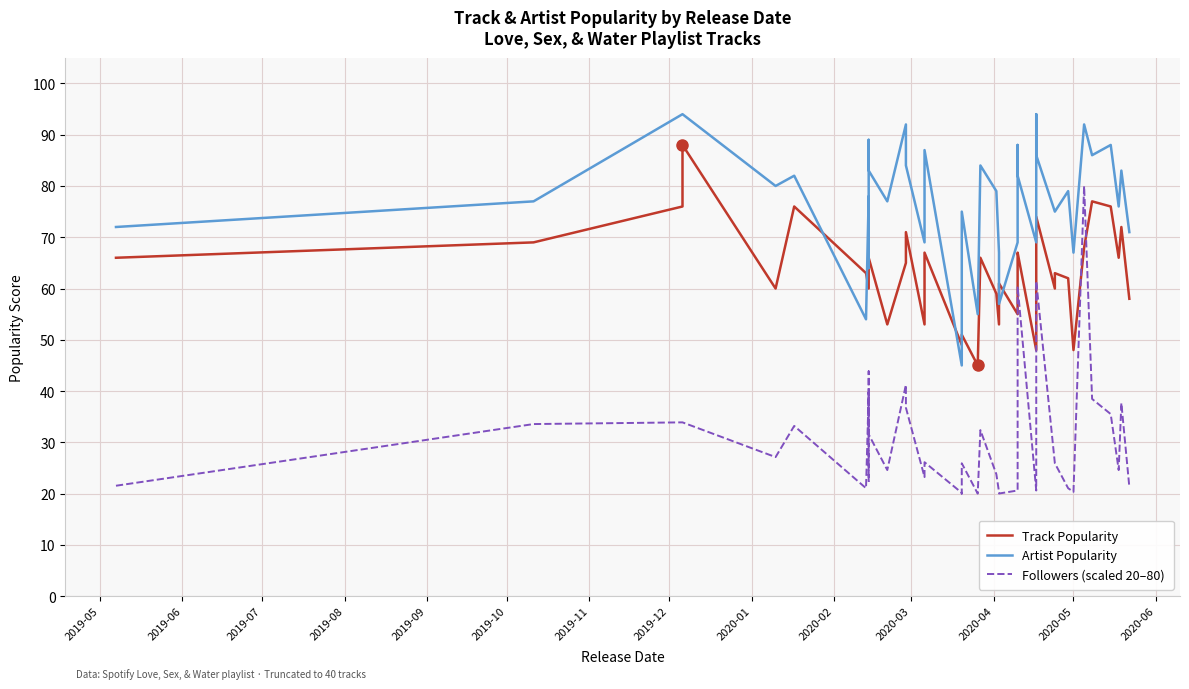

True or false: Followers (scaled 20–80) and Artist Popularity cross at least once.

False